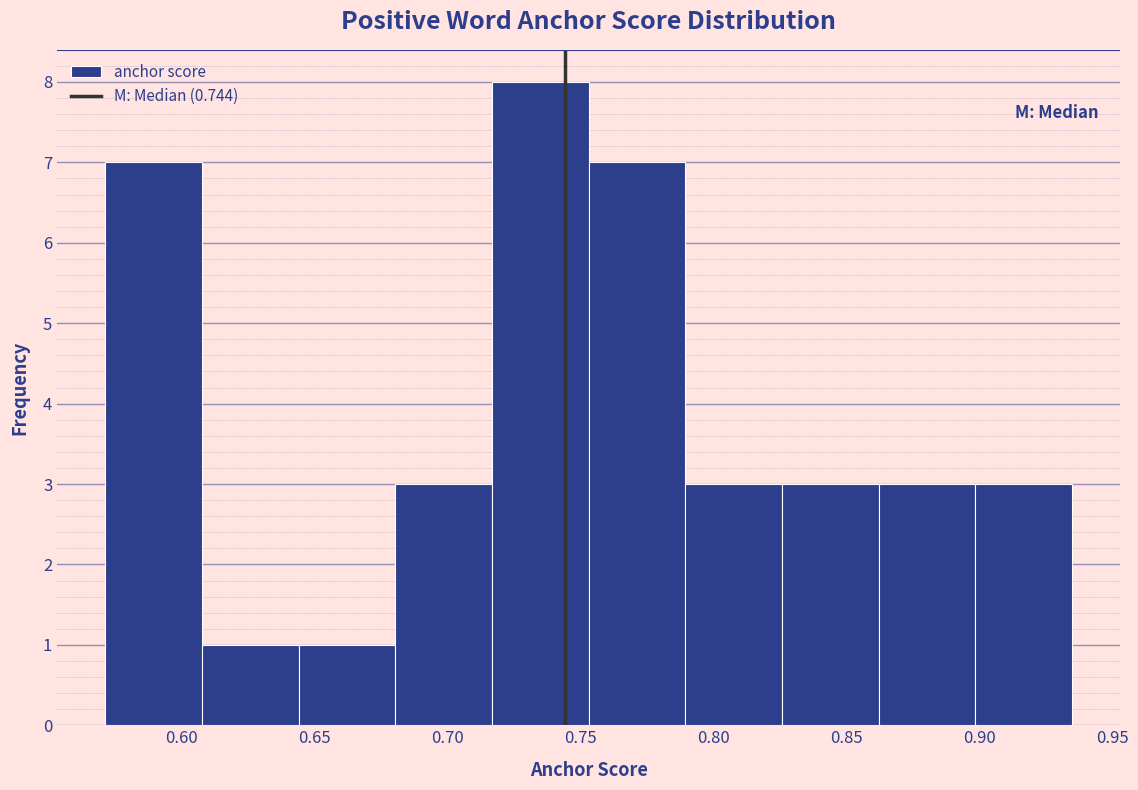

Reading left to right, list every bar in this chart as the range it spans on the x-axis followed by its height. Neither the bar edges nor the heights are printed on the chart, so give them approximately, as read against the axes.

0.570 to 0.610: 7
0.610 to 0.645: 1
0.645 to 0.680: 1
0.680 to 0.715: 3
0.715 to 0.755: 8
0.755 to 0.790: 7
0.790 to 0.825: 3
0.825 to 0.860: 3
0.860 to 0.900: 3
0.900 to 0.935: 3